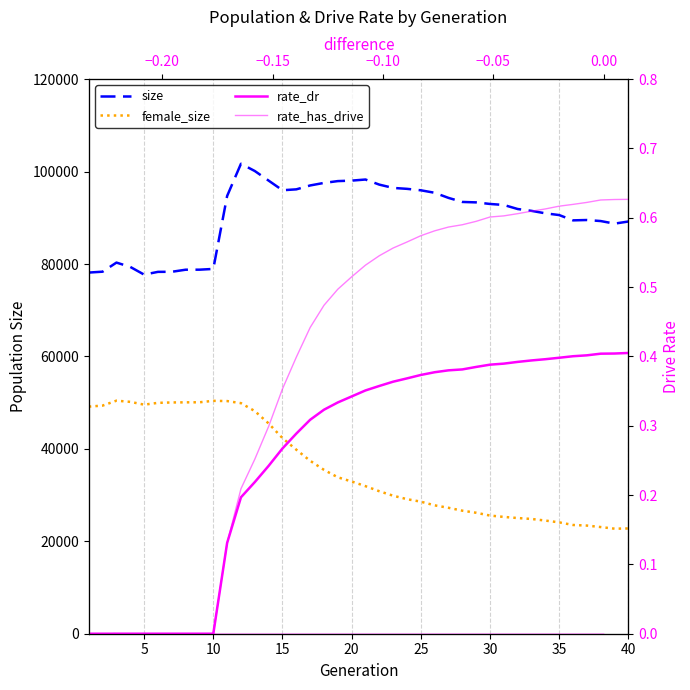

Reading left to right, what are all the values shown in this chart?

size: 78150.0	78341.0	80309.0	79370.0	77709.0	78302.0	78319.0	78769.0	78775.0	78938.0	94722.0	101698.0	100123.0	98046.0	95966.0	96157.0	96999.0	97550.0	97943.0	98047.0	98285.0	97179.0	96466.0	96268.0	95954.0	95417.0	94309.0	93432.0	93337.0	92996.0	92778.0	91903.0	91503.0	90972.0	90595.0	89447.0	89522.0	89299.0	88738.0	89196.0
female_size: 49145.0	49364.0	50429.0	50174.0	49567.0	49957.0	50044.0	50068.0	50081.0	50394.0	50342.0	49893.0	48176.0	45501.0	42332.0	39821.0	37427.0	35458.0	33847.0	32943.0	31932.0	30832.0	29862.0	29116.0	28574.0	27779.0	27250.0	26625.0	26176.0	25569.0	25277.0	25030.0	24833.0	24484.0	24098.0	23530.0	23403.0	23080.0	22731.0	22776.0
rate_dr: 0.0	0.0	0.0	0.0	0.0	0.0	0.0	0.0	0.0	0.0	0.1	0.2	0.2	0.2	0.3	0.3	0.3	0.3	0.3	0.3	0.4	0.4	0.4	0.4	0.4	0.4	0.4	0.4	0.4	0.4	0.4	0.4	0.4	0.4	0.4	0.4	0.4	0.4	0.4	0.4
rate_has_drive: 0.0	0.0	0.0	0.0	0.0	0.0	0.0	0.0	0.0	0.0	0.1	0.2	0.3	0.3	0.4	0.4	0.4	0.5	0.5	0.5	0.5	0.5	0.6	0.6	0.6	0.6	0.6	0.6	0.6	0.6	0.6	0.6	0.6	0.6	0.6	0.6	0.6	0.6	0.6	0.6
difference: 1.0	2.0	3.0	4.0	5.0	6.0	7.0	8.0	9.0	10.0	11.0	12.0	13.0	14.0	15.0	16.0	17.0	18.0	19.0	20.0	21.0	22.0	23.0	24.0	25.0	26.0	27.0	28.0	29.0	30.0	31.0	32.0	33.0	34.0	35.0	36.0	37.0	38.0	39.0	40.0